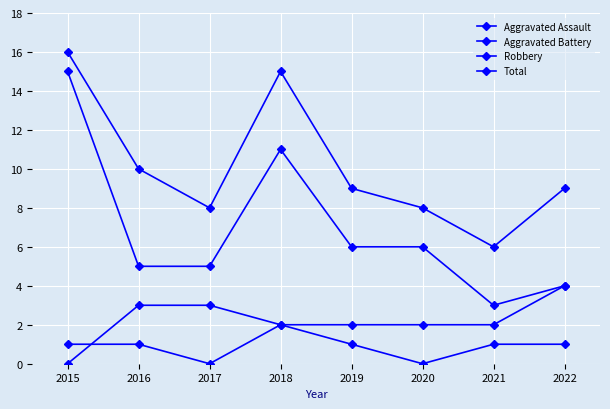

Which series has the largest total across all categories?

Total